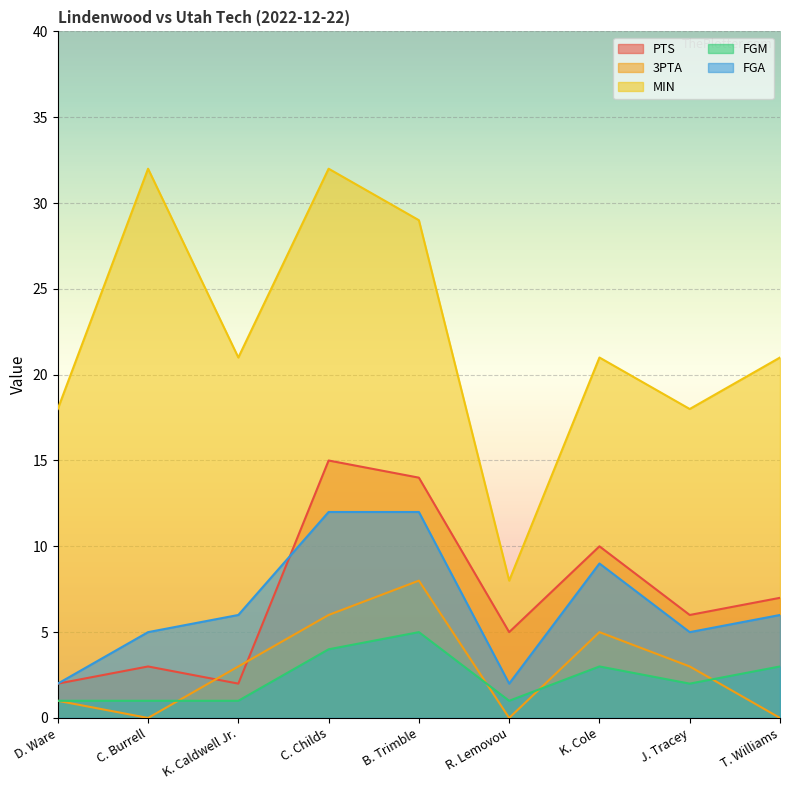

Rank the categories by FGM value from highest to lowest.

B. Trimble, C. Childs, K. Cole, T. Williams, J. Tracey, D. Ware, C. Burrell, K. Caldwell Jr., R. Lemovou